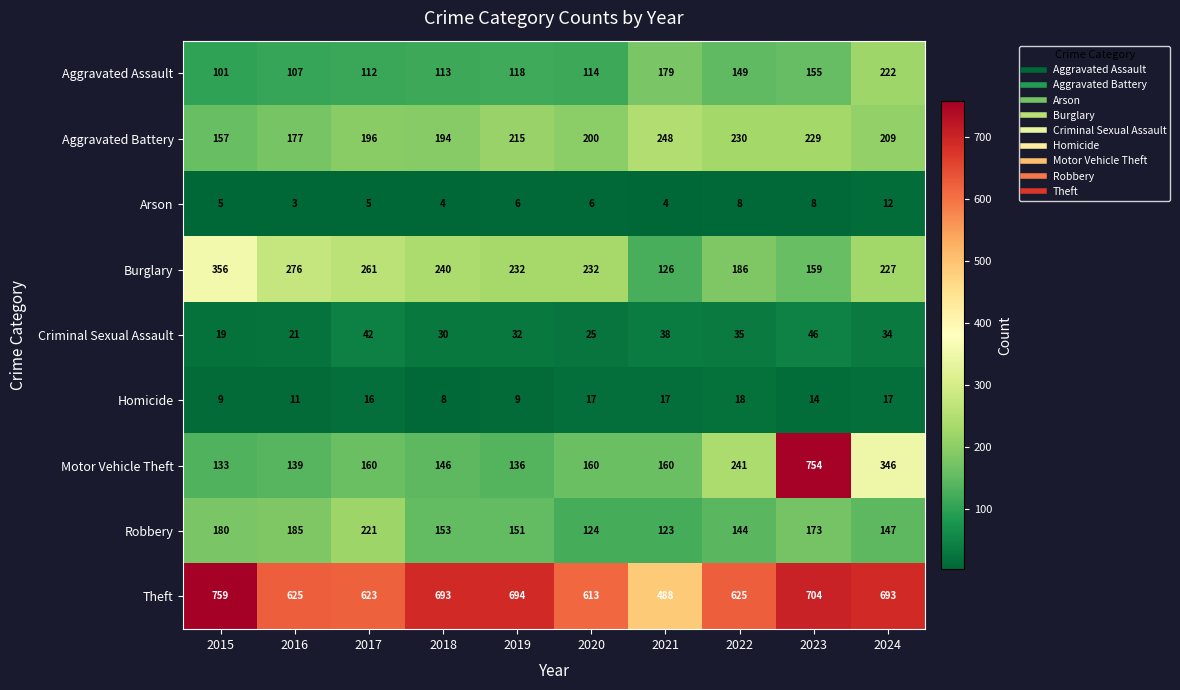

What is the approximate value of Robbery at 2016?

185